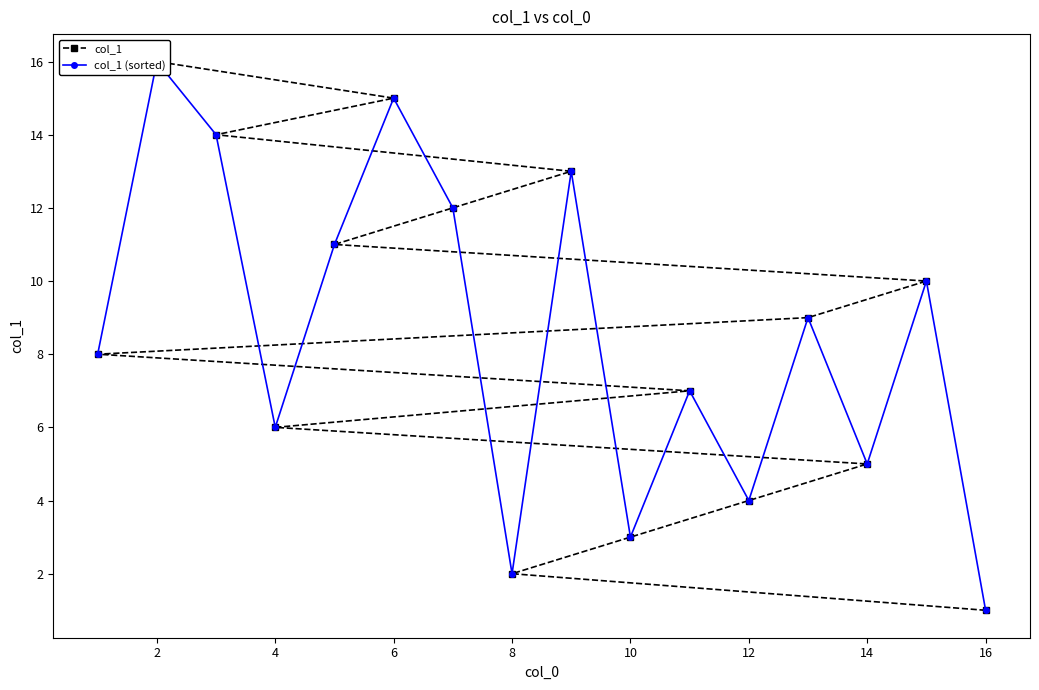

What is the difference between the maximum and minimum values in the col_1 (sorted) series?

15